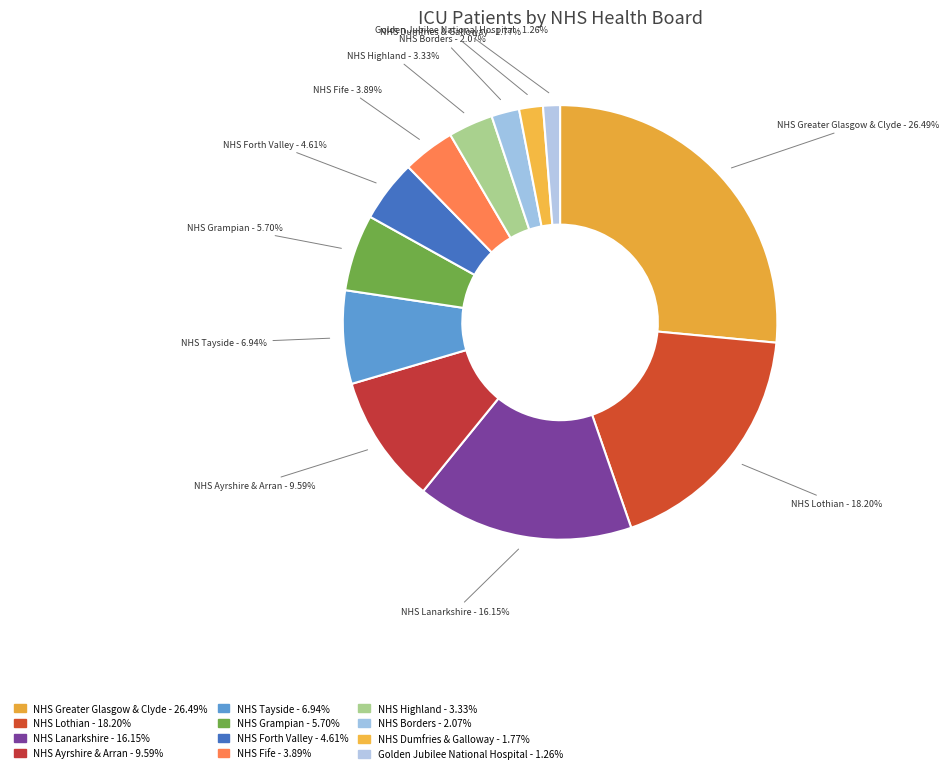

What percentage do NHS Forth Valley and NHS Greater Glasgow & Clyde together represent?

31.1%